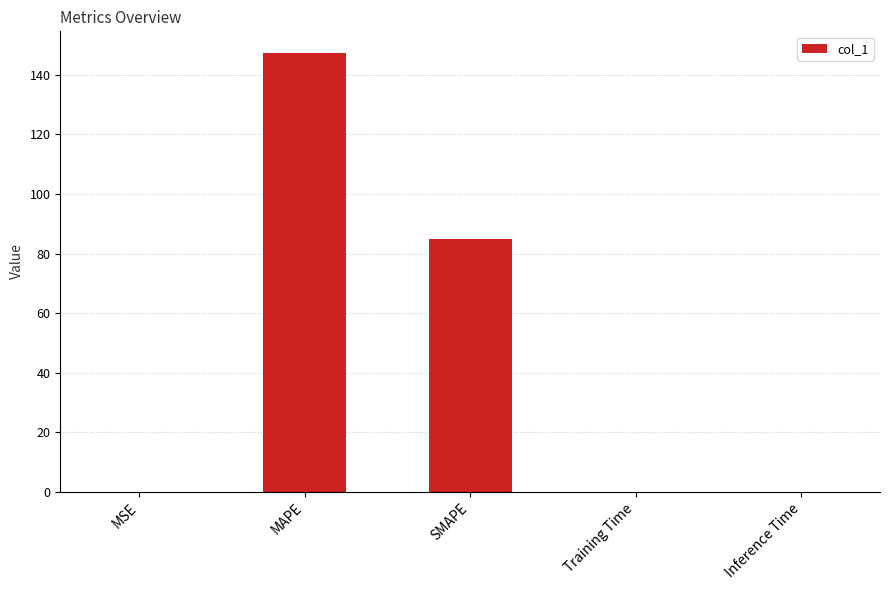

Between Training Time and SMAPE, which is larger?

SMAPE